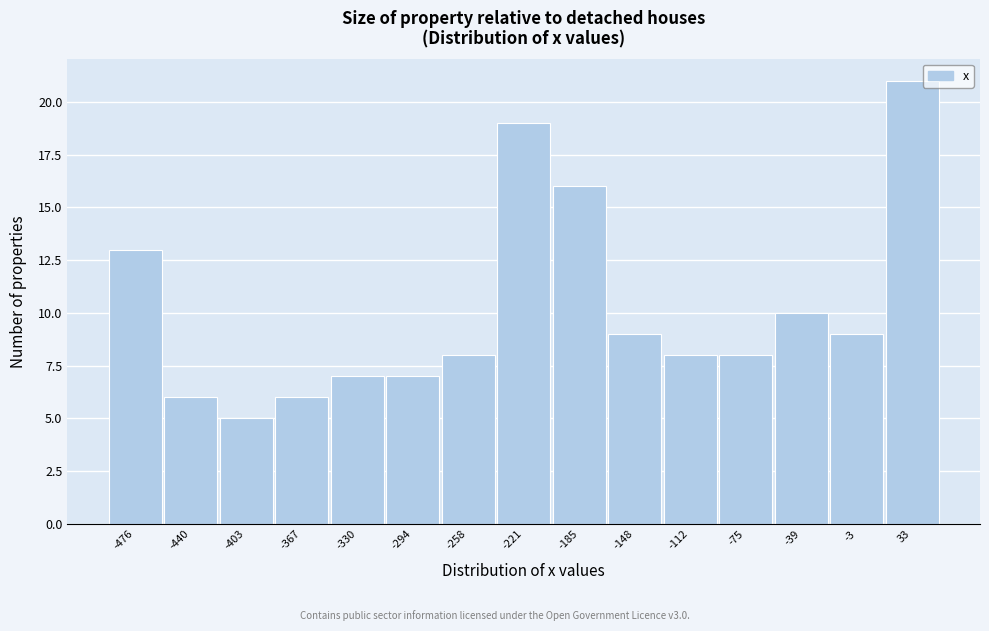

Reading right to left, transcribe all the data shown in this chart.

21	9	10	8	8	9	16	19	8	7	7	6	5	6	13